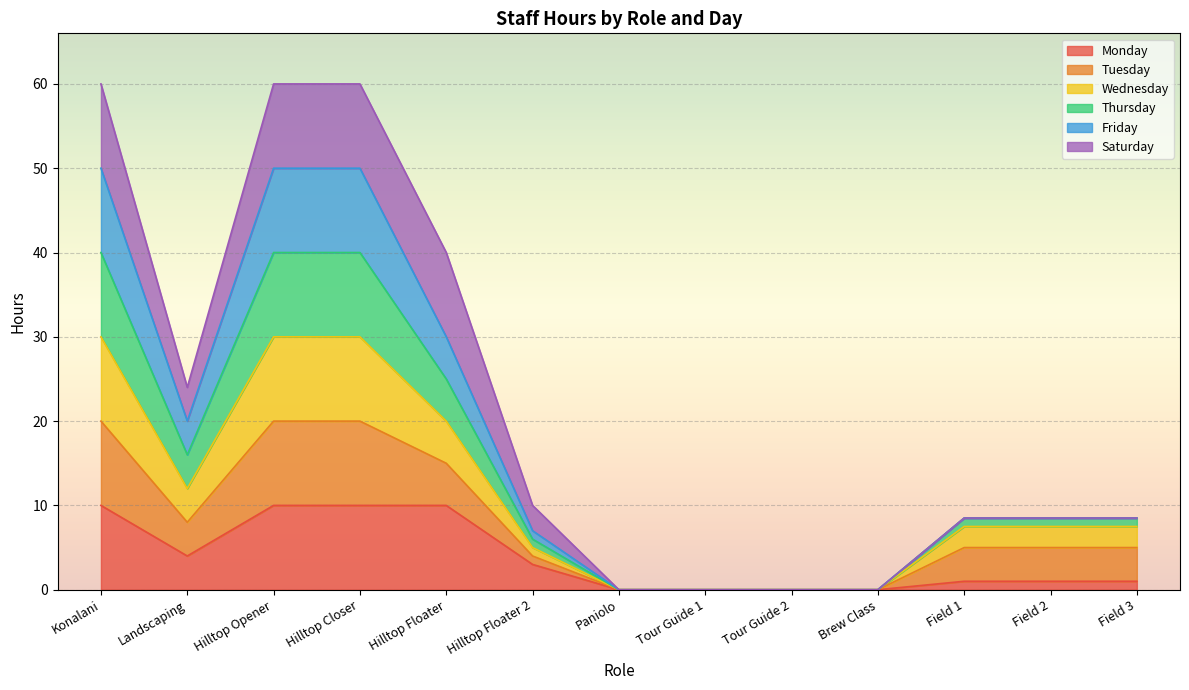

True or false: Friday and Thursday intersect in this chart.

False